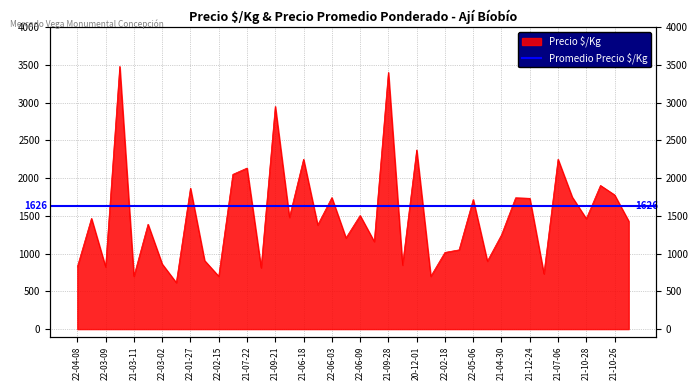

Does the chart display data point markers on the line(s)?

No